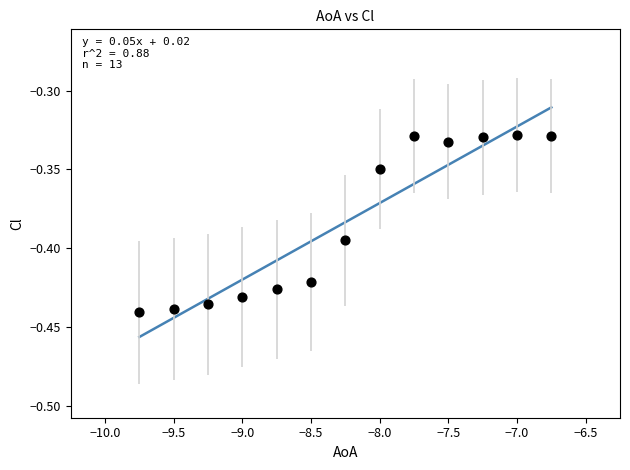

What is the range of X values (max minus min)?

3.0